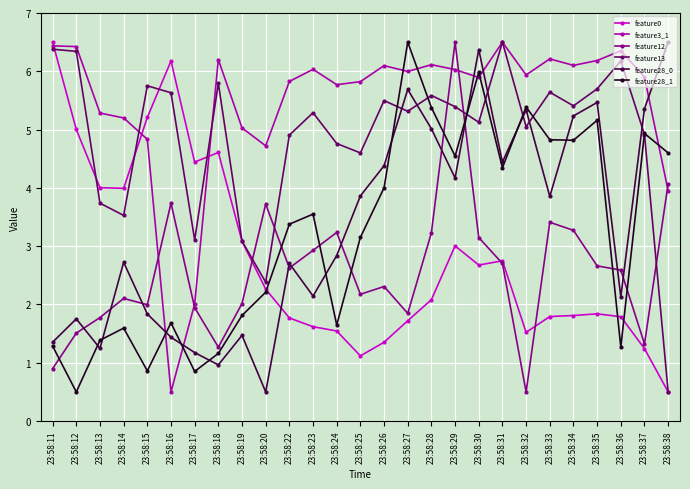

Does the chart have visible grid lines?

Yes